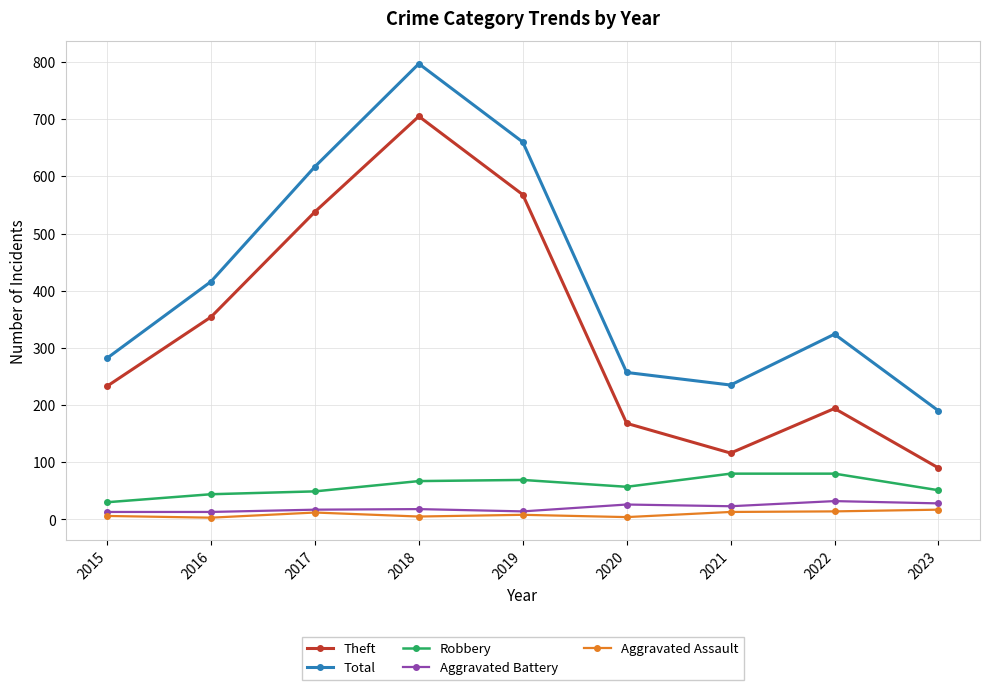

What is the highest value of the Aggravated Assault series?

17